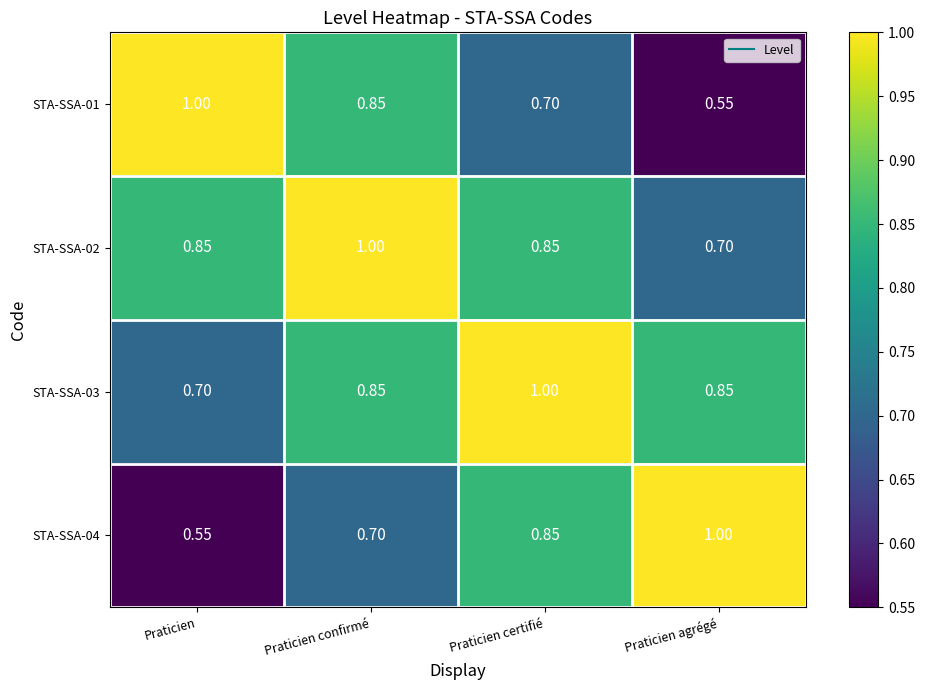

How many data points does each series have?

4